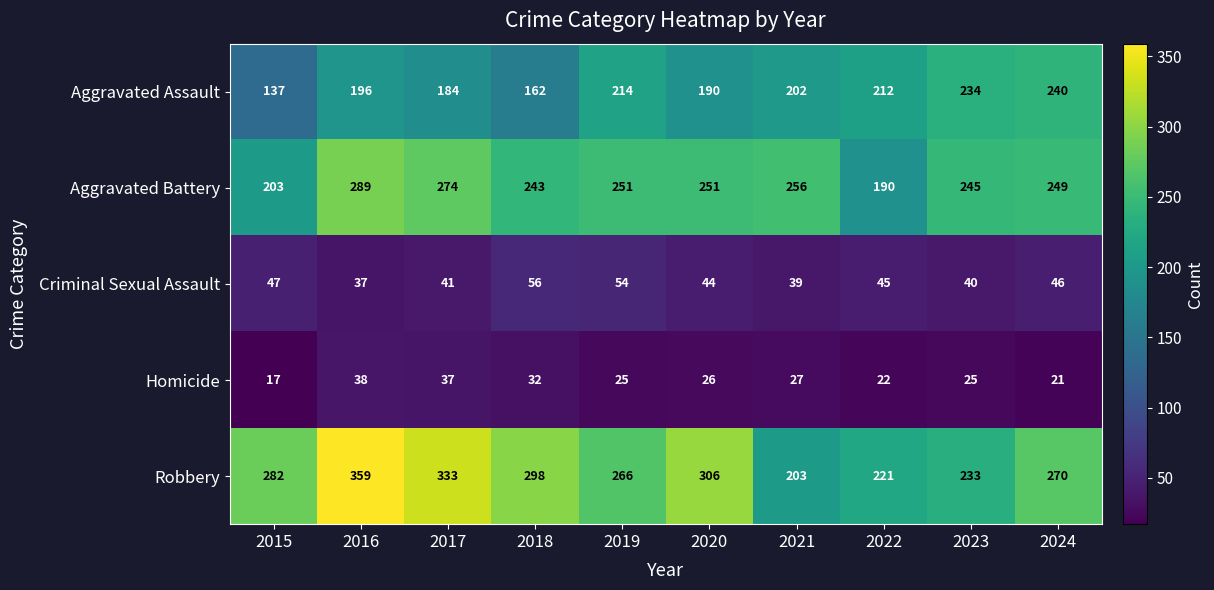

What is the average value of the Criminal Sexual Assault series?

45